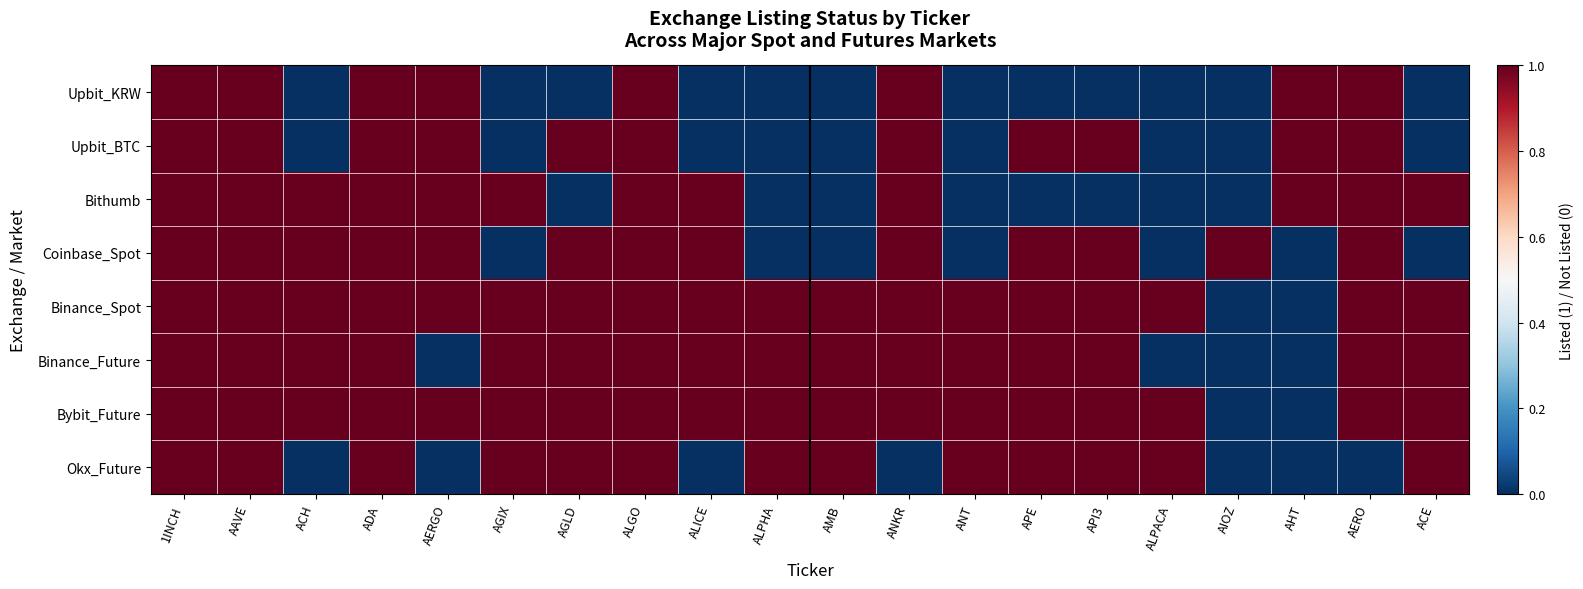

Count the number of categories in the chart.

20